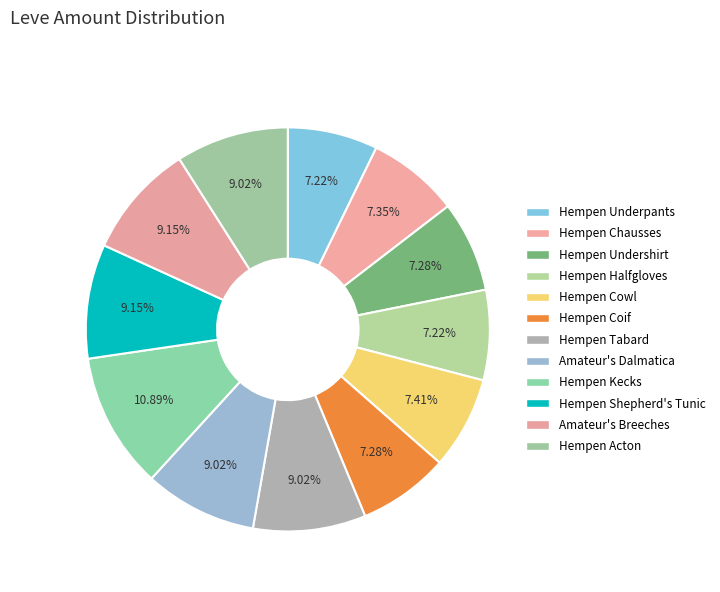

What is the smallest slice in the pie chart?

Hempen Underpants